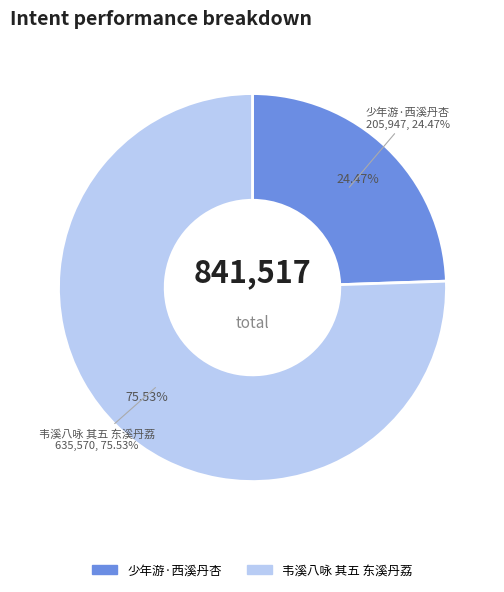

How much of the chart is everything except 韦溪八咏 其五 东溪丹荔?

24.5%